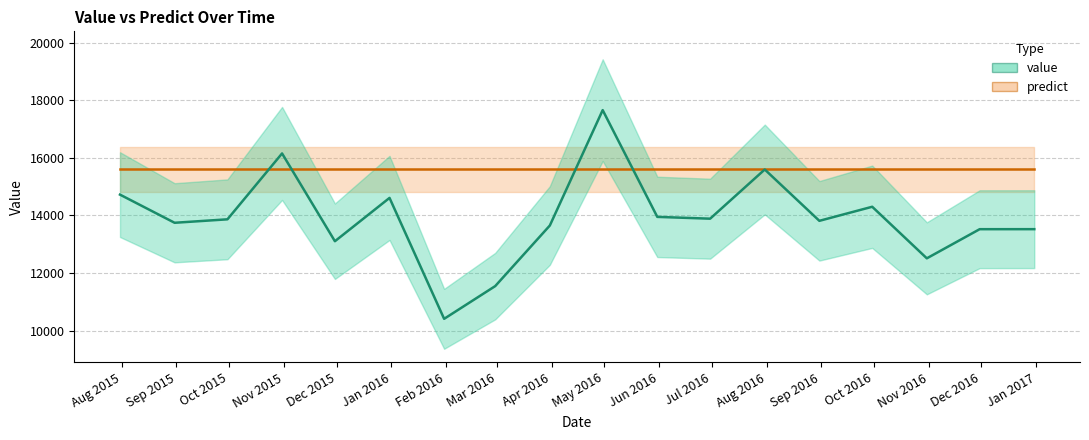

Approximately how many times larger is the value at 2016-07-31 compared to 2016-08-31?

1.1